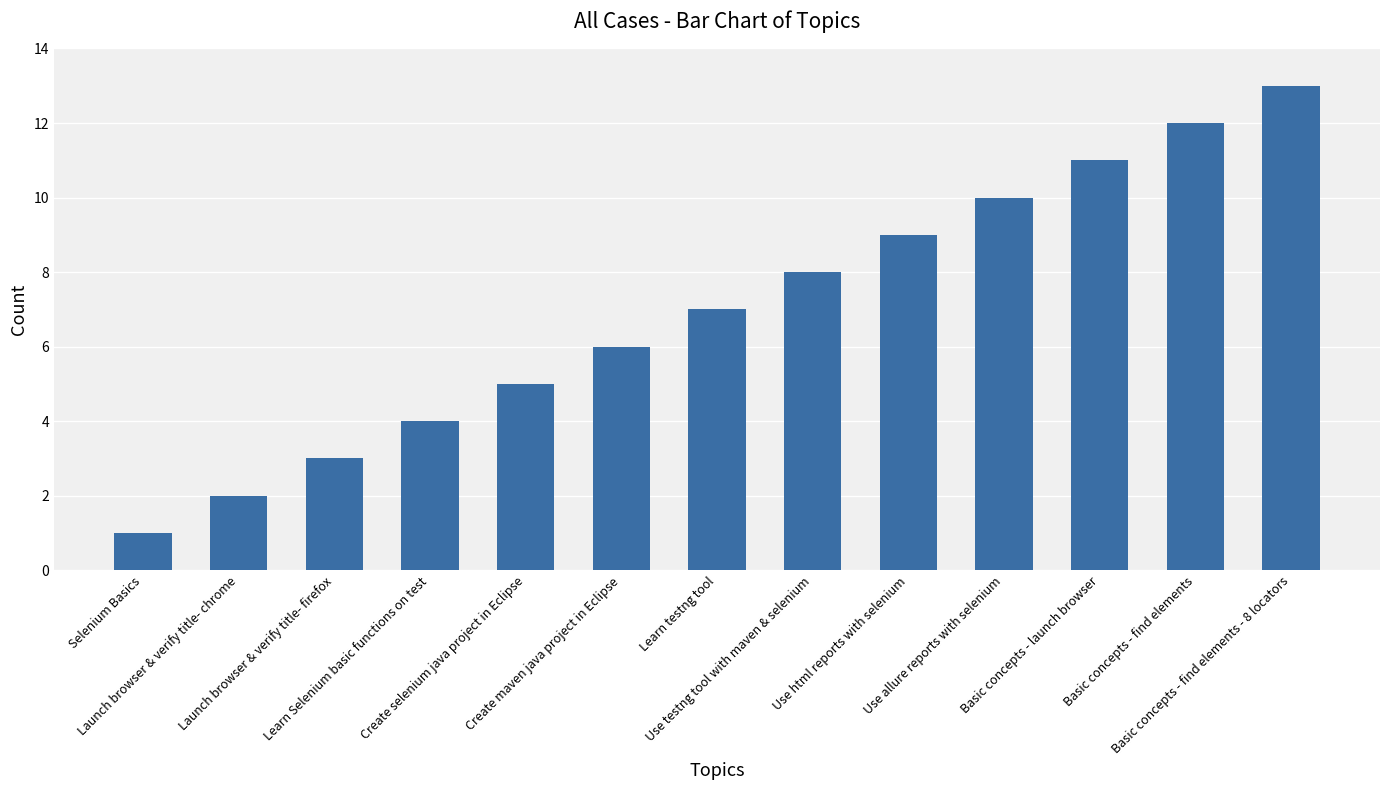

What position from the right is Launch browser & verify title- firefox?

11